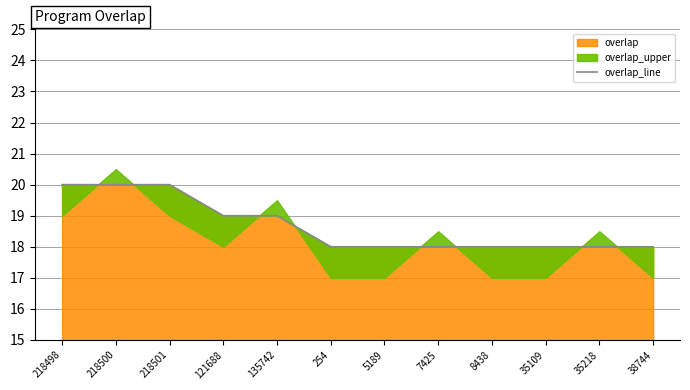

Reading left to right, list all the values displayed in this chart.

20	20	20	19	19	18	18	18	18	18	18	18